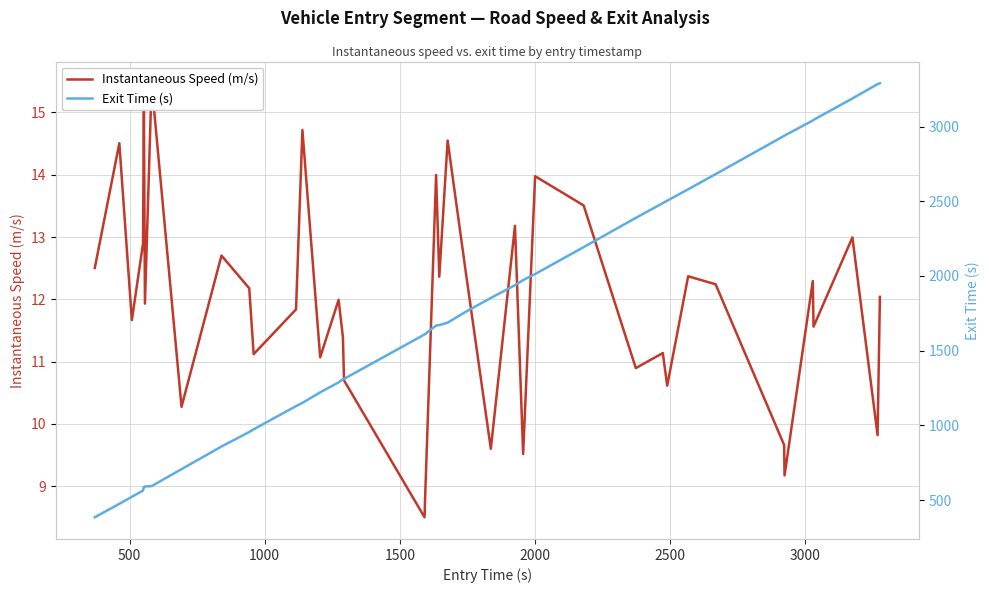

Which series has the largest total across all categories?

Exit Time (s)